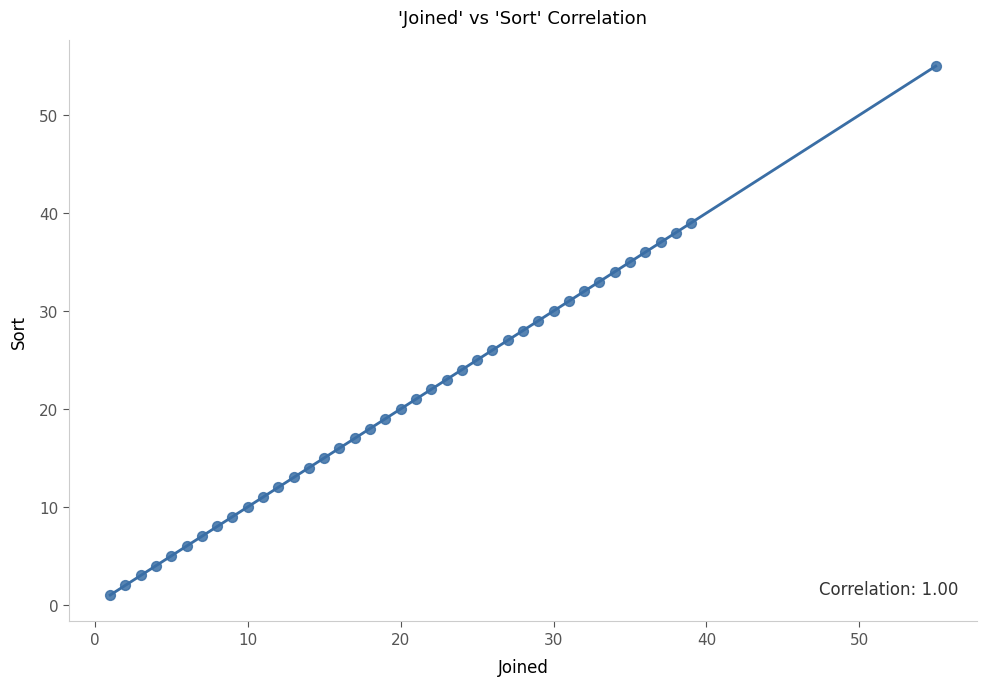

What is the range of X values (max minus min)?

54